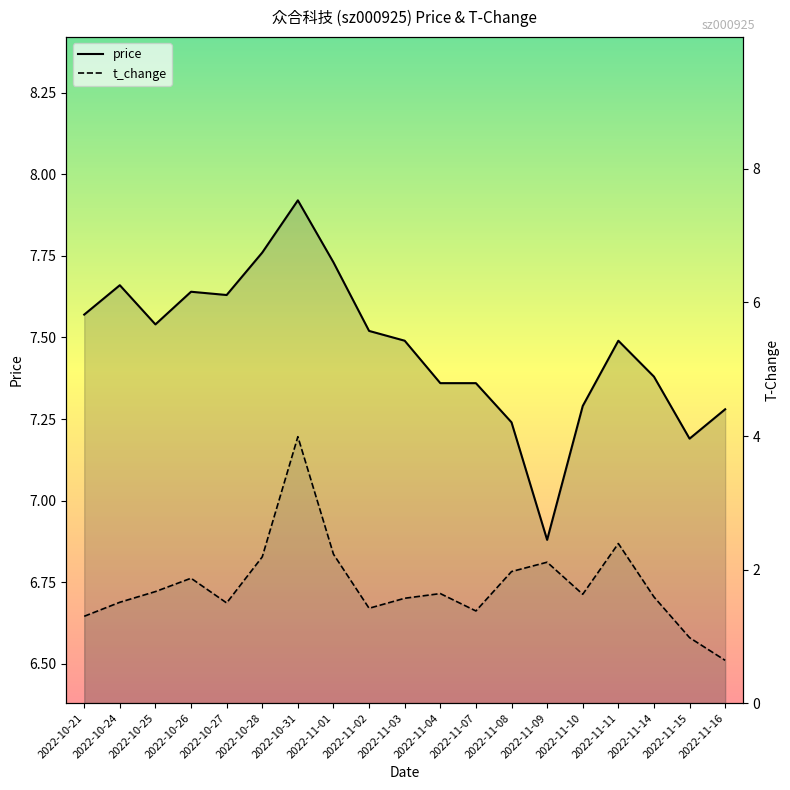

How many interior local valleys does the t_change_line series have?

4